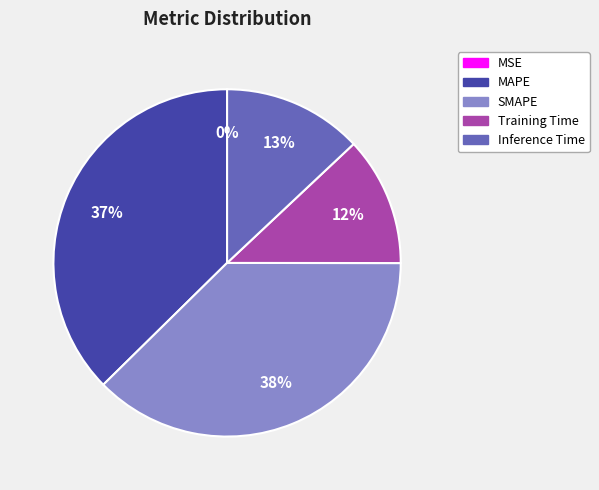

Do SMAPE and Inference Time together represent more than half of the pie?

Yes